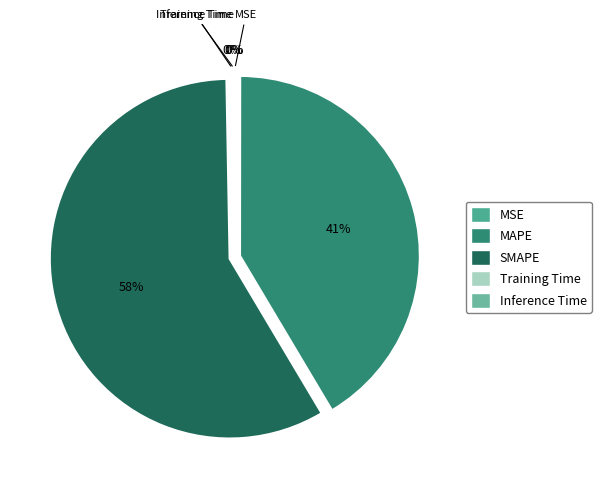

Which slice is the largest?

SMAPE